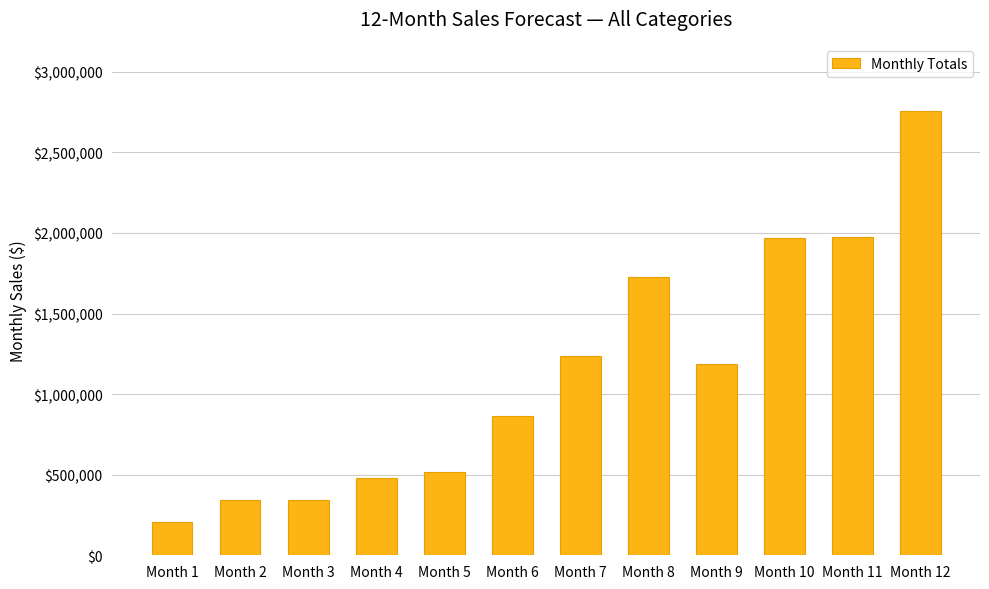

What is the difference between the maximum and minimum values?

2550550